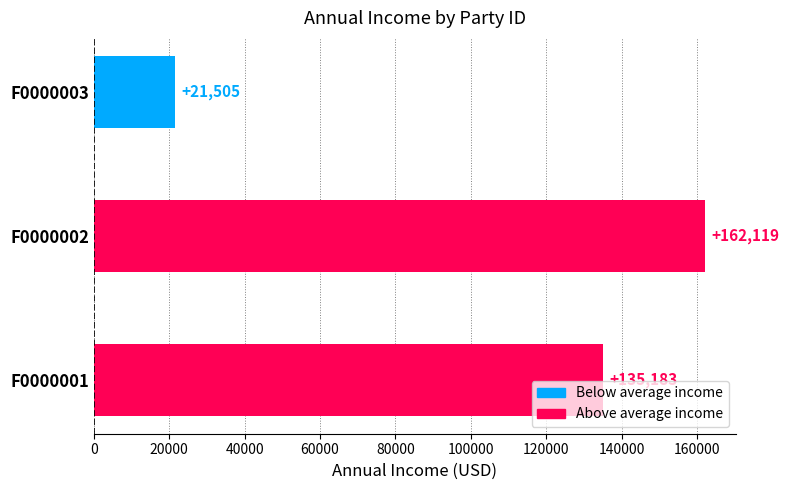

Are the bars grouped side by side (vs. stacked)?

No